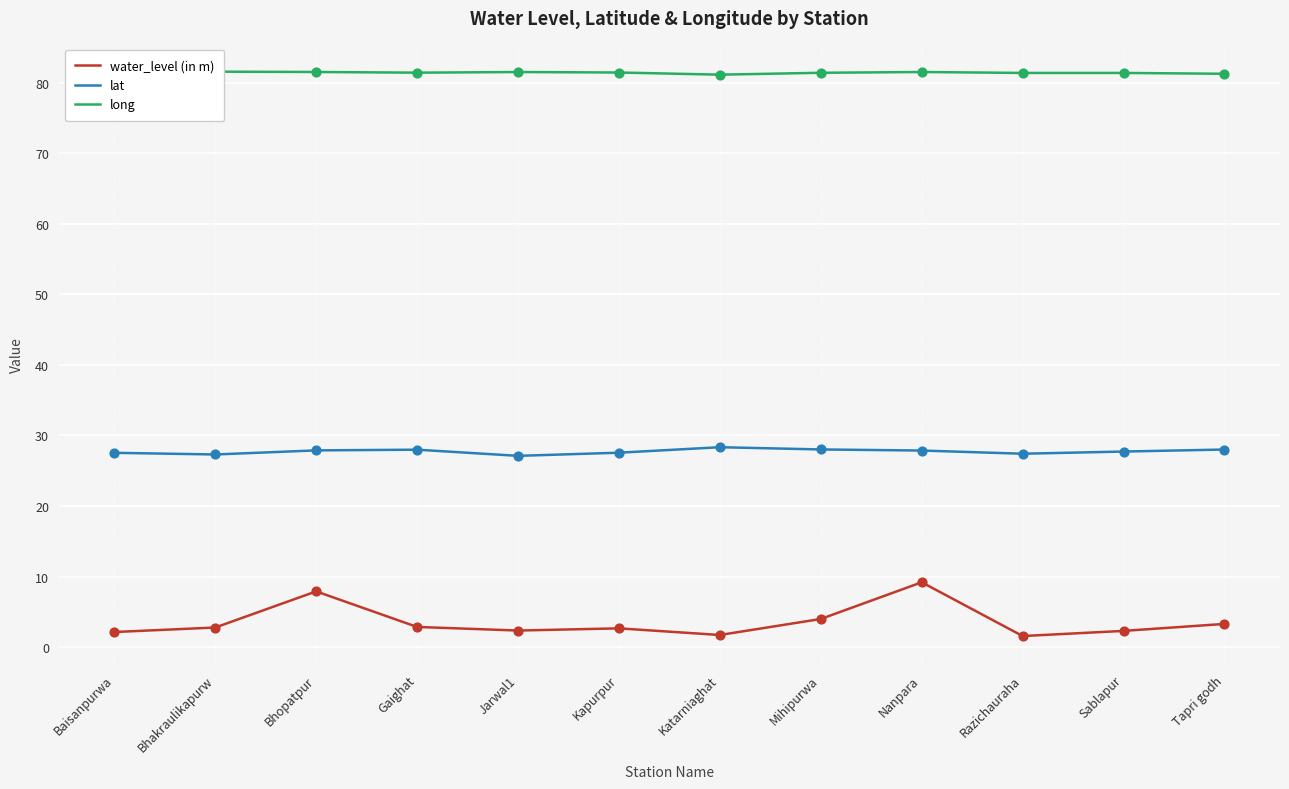

Which series reaches the minimum Y coordinate?

water_level (in m)